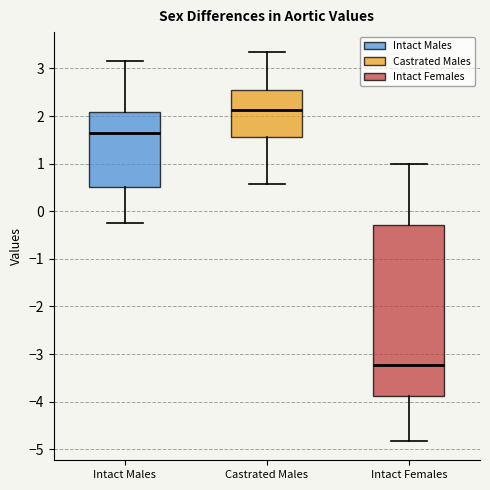

Which box is the tallest, from its lower edge to its upper edge?

Intact Females